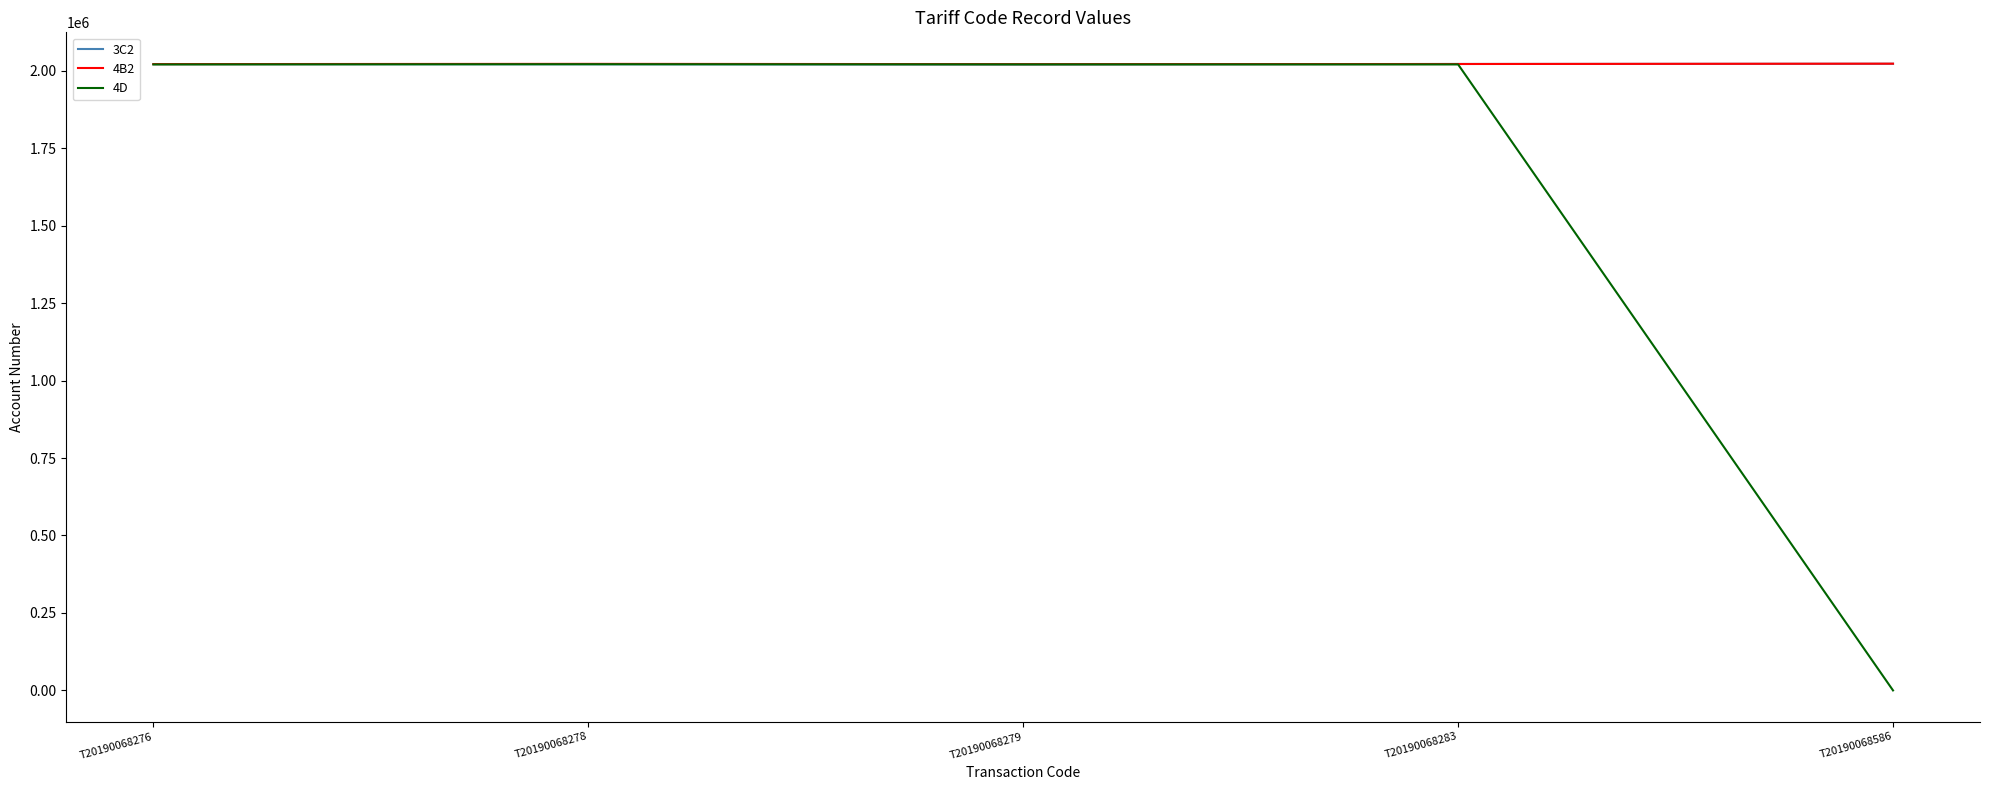

Which category has the lowest value across all series?

T20190068586